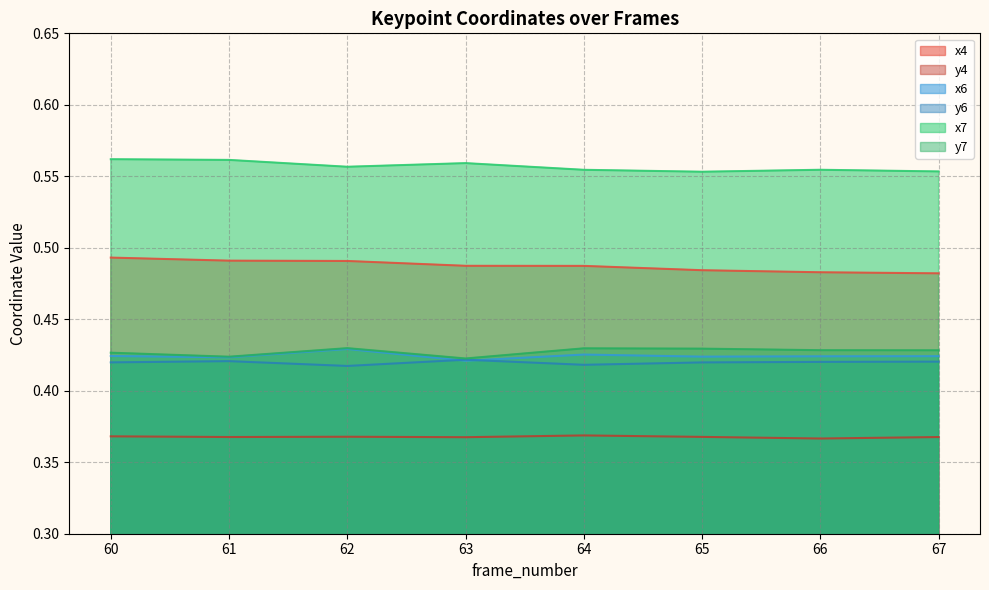

How many x7 values are between 0 and 1?

8